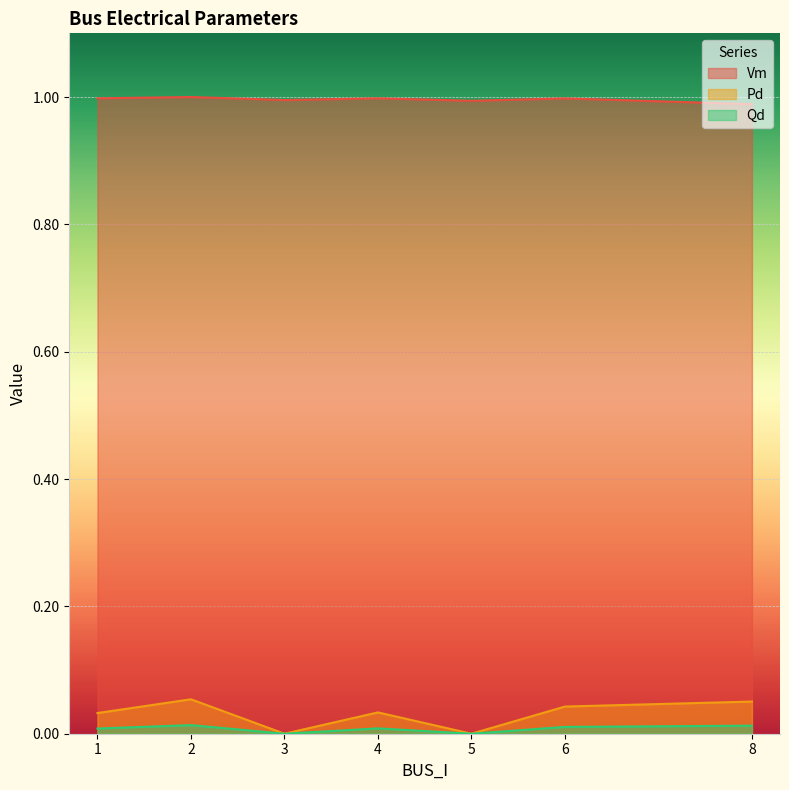

Rank the categories by Vm value from lowest to highest.

8, 5, 3, 6, 4, 1, 2